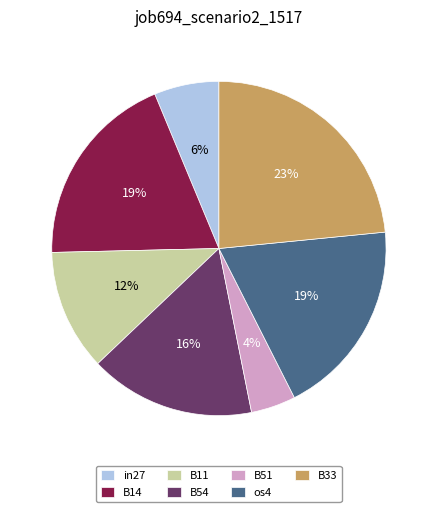

To the nearest percent, what is the difference between the largest and smallest slice percentages?

19%